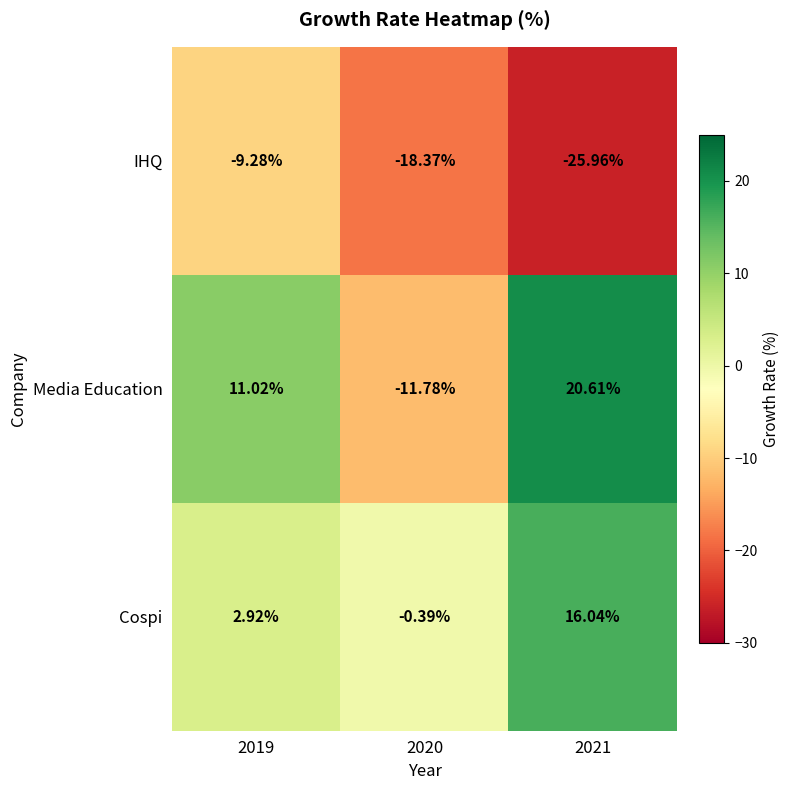

Which series has the largest total across all categories?

Media Education